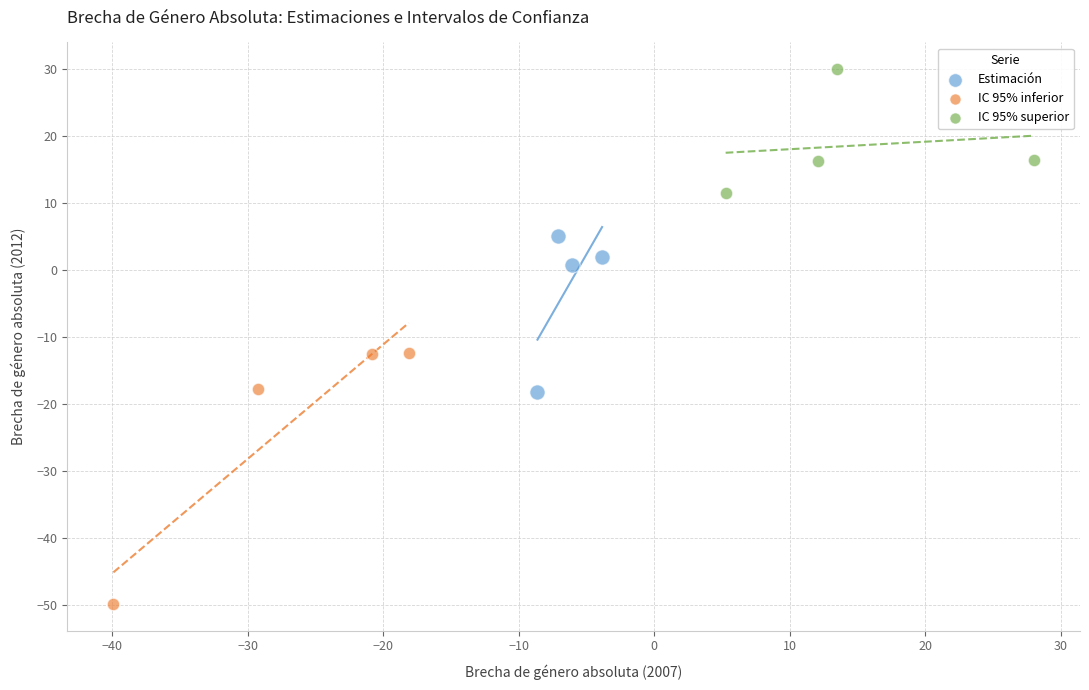

Which series contains the highest Y value?

IC 95% superior